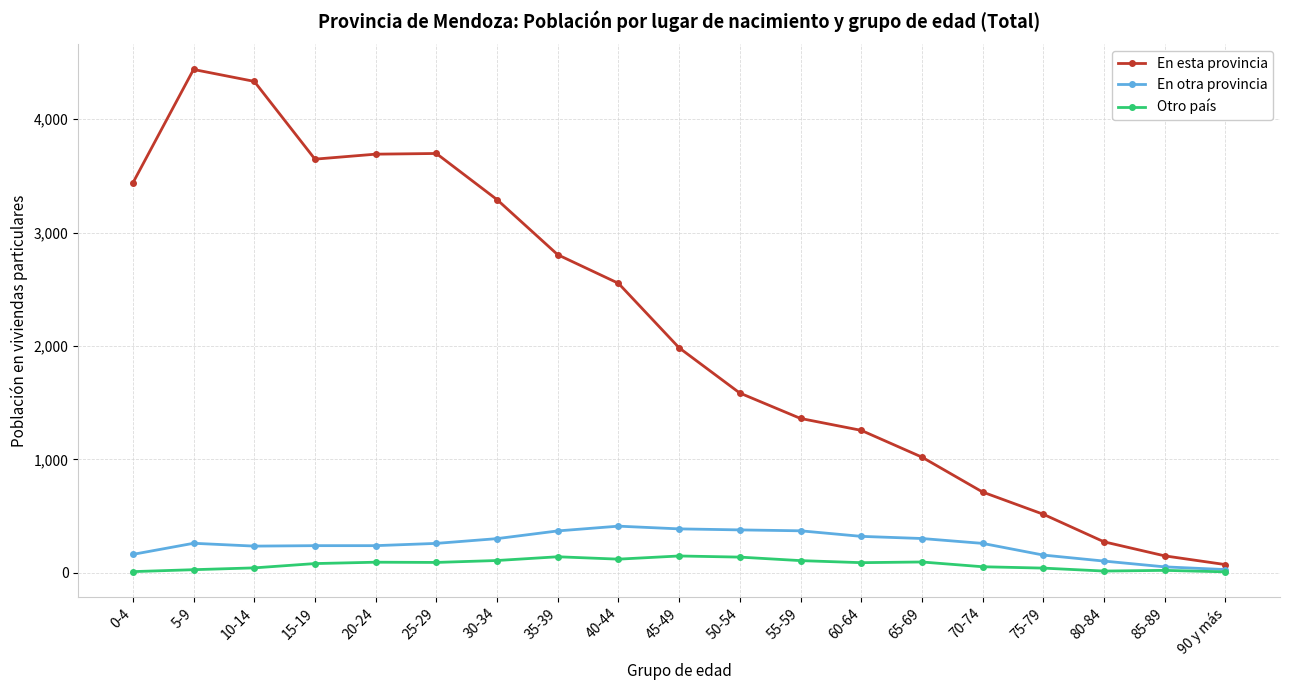

True or false: En esta provincia has more than 1 interior local peaks.

True